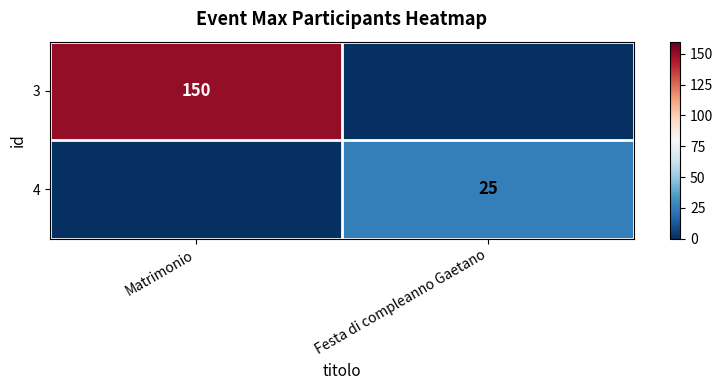

What is the difference between the highest and lowest values at Festa di compleanno Gaetano?

25